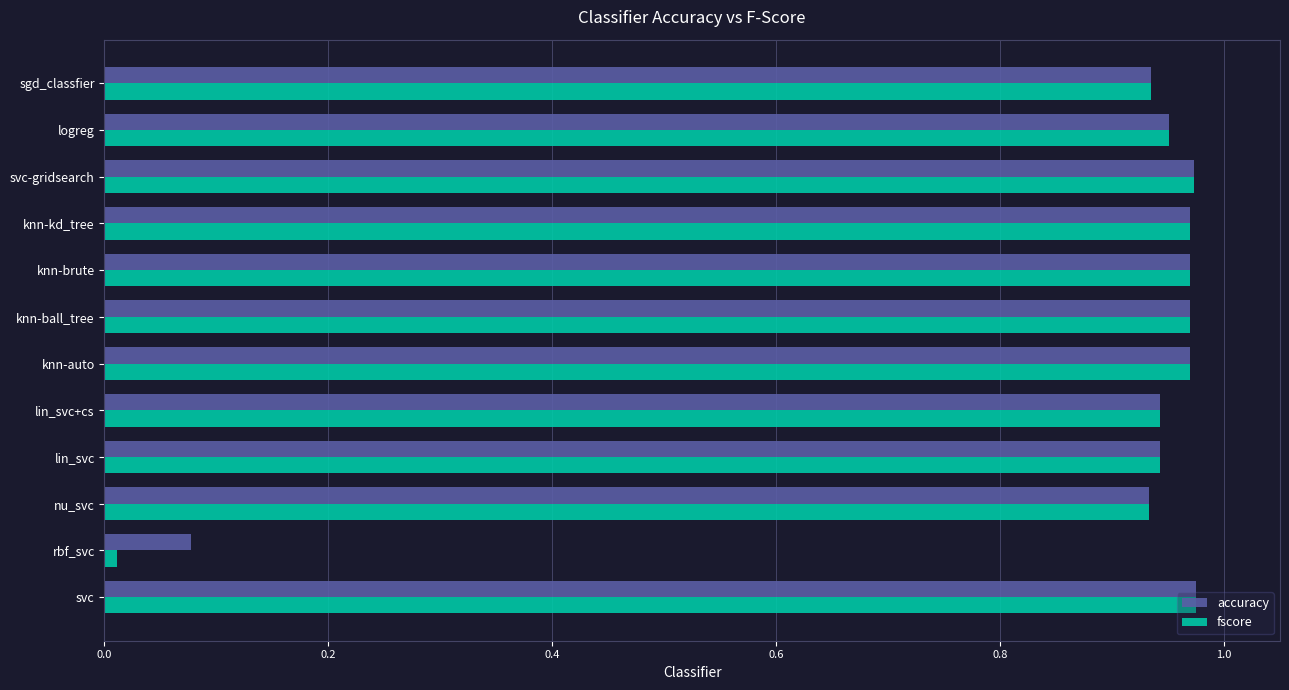

At how many categories does at least one series exceed 0?

12